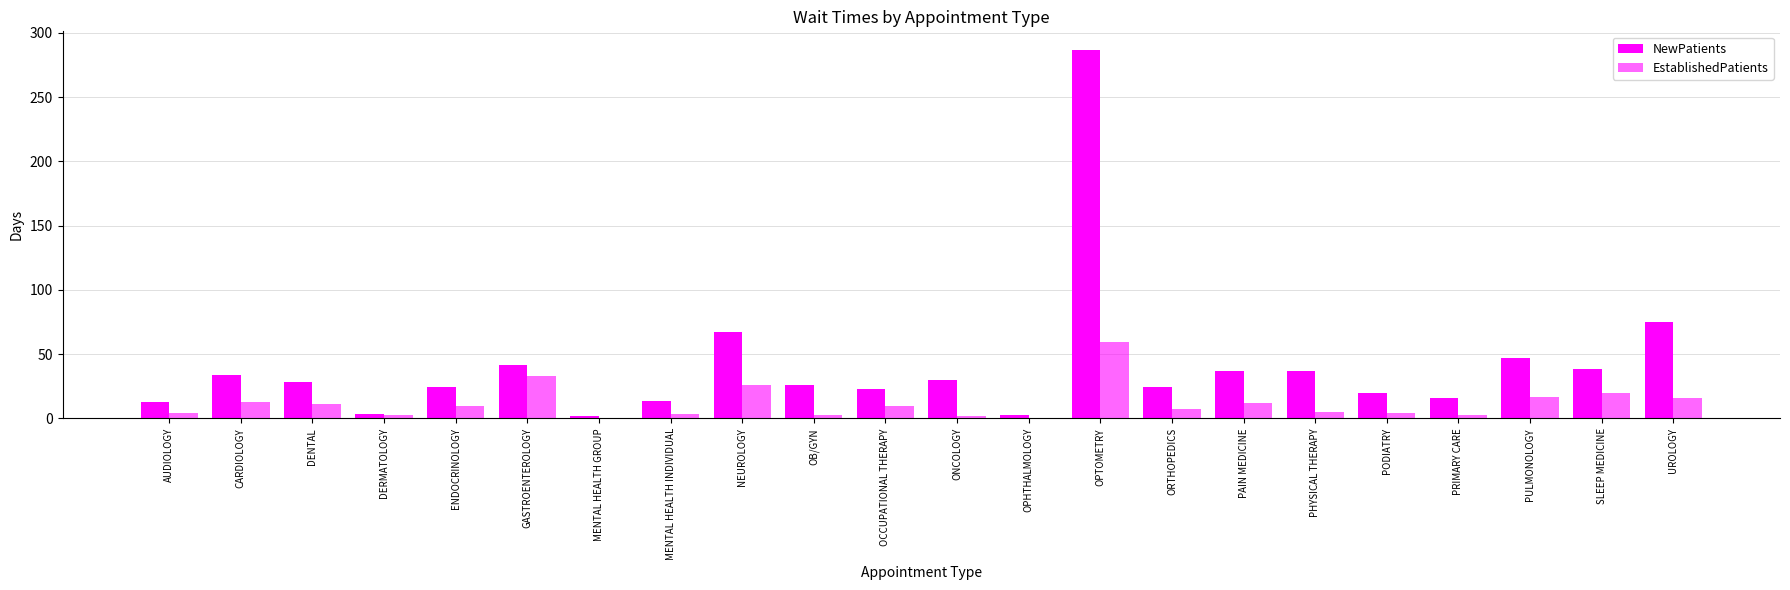

What is the label of the 6th bar from the right?

PHYSICAL THERAPY